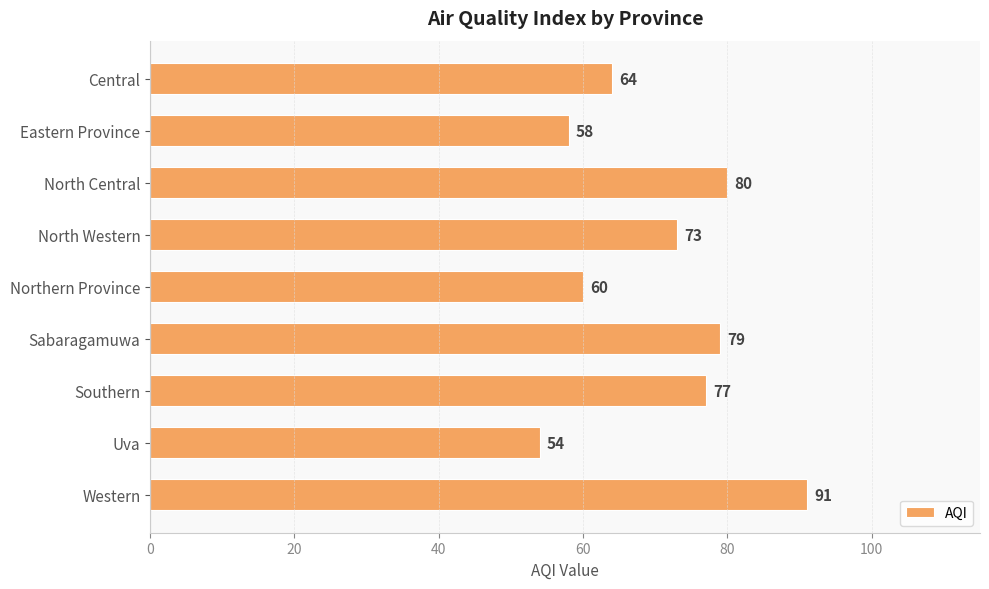

The value at Southern is 77. True or false?

True